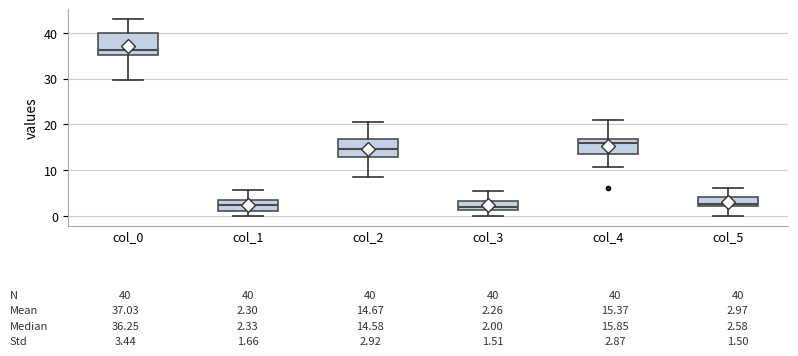

Which box is the tallest, from its lower edge to its upper edge?

col_0